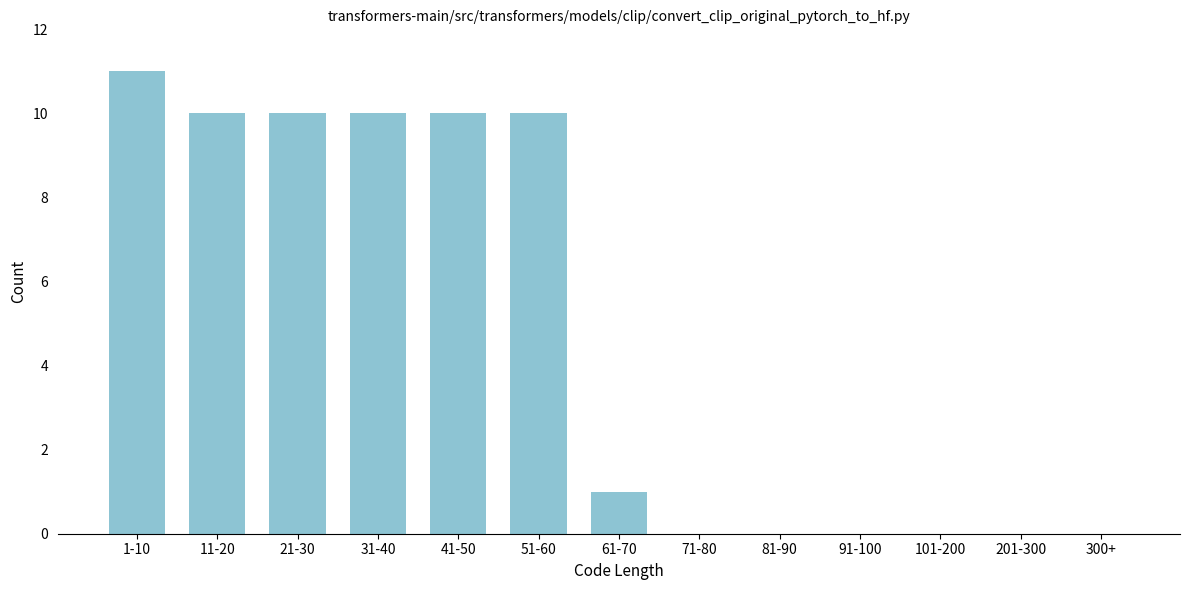

Reading right to left, what are all the values shown in this chart?

300+=0	201-300=0	101-200=0	91-100=0	81-90=0	71-80=0	61-70=1	51-60=10	41-50=10	31-40=10	21-30=10	11-20=10	1-10=11